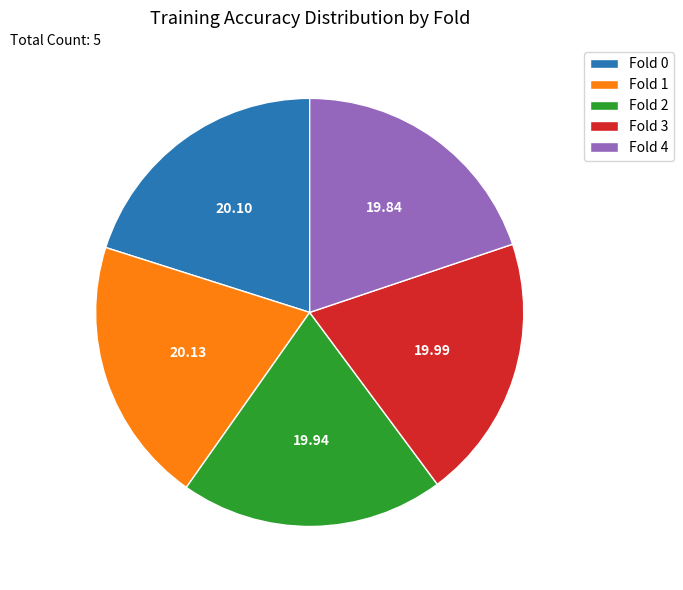

Is Fold 4 the majority of the pie?

No